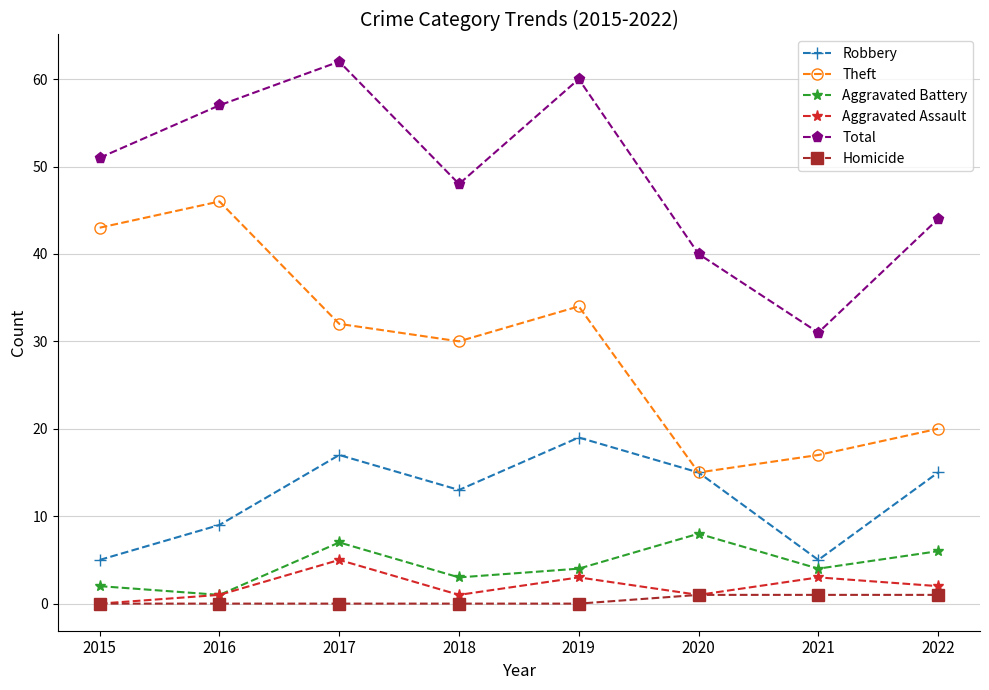

How many distinct data groups are displayed?

6